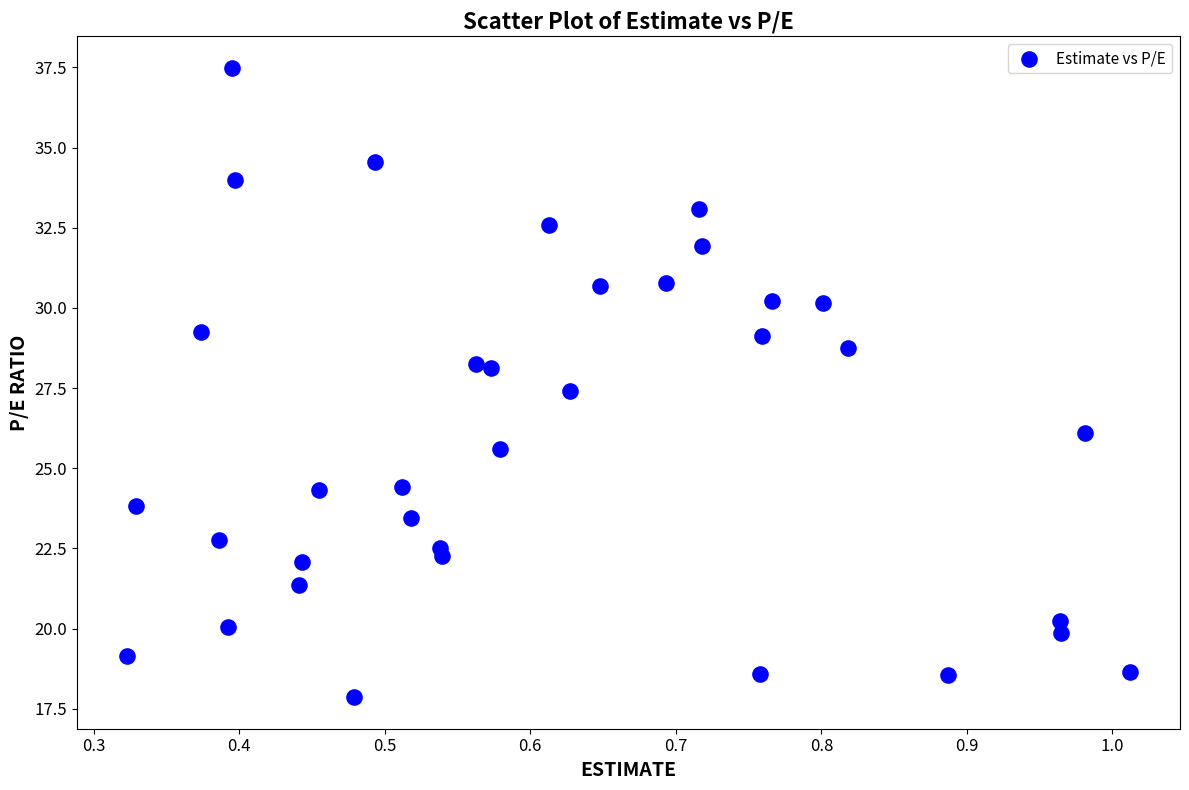

What is the range of X values (max minus min)?

0.7